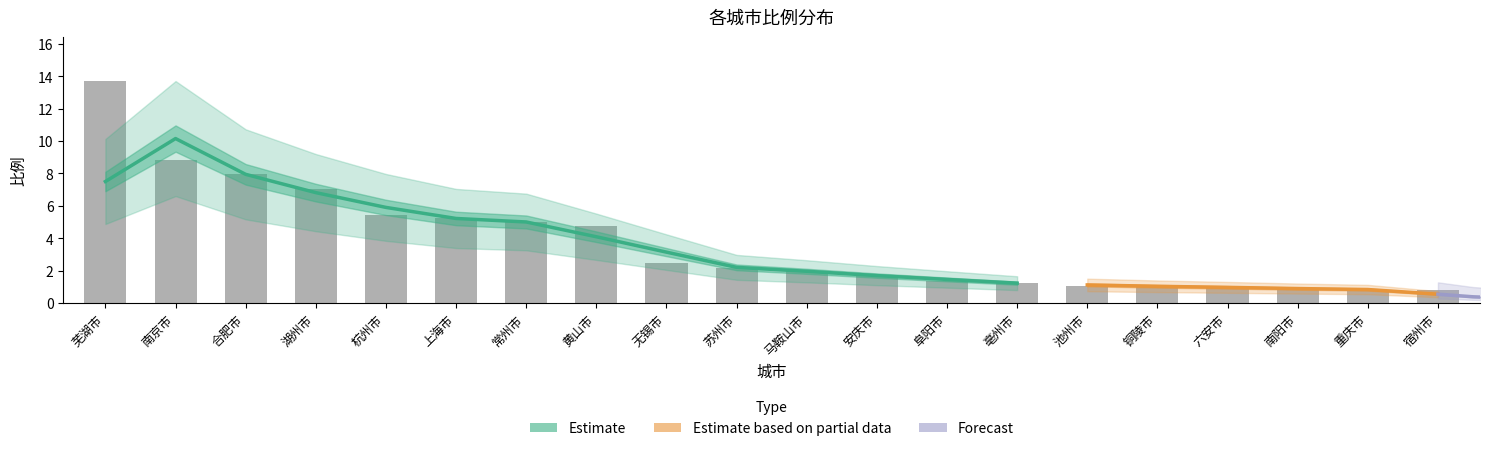

Reading left to right, extract all data points from this chart.

芜湖市=13.7	南京市=8.8	合肥市=8.0	湖州市=7.1	杭州市=5.4	上海市=5.2	常州市=5.0	黄山市=4.8	无锡市=2.5	苏州市=2.2	马鞍山市=1.9	安庆市=1.8	阜阳市=1.4	亳州市=1.2	池州市=1.1	铜陵市=1.0	六安市=1.0	南阳市=0.9	重庆市=0.8	宿州市=0.8